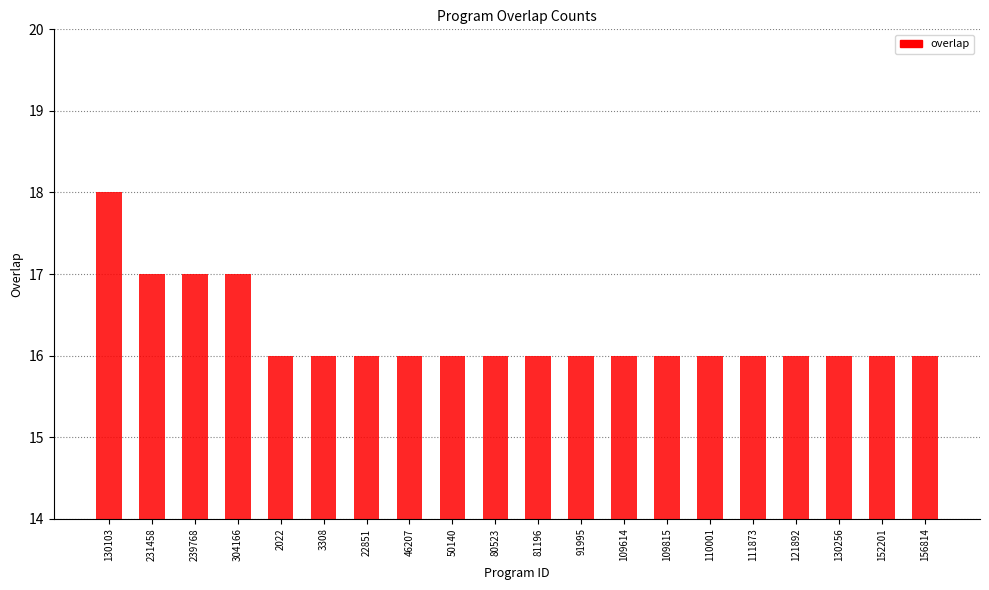

Reading left to right, transcribe all the data shown in this chart.

18	17	17	17	16	16	16	16	16	16	16	16	16	16	16	16	16	16	16	16